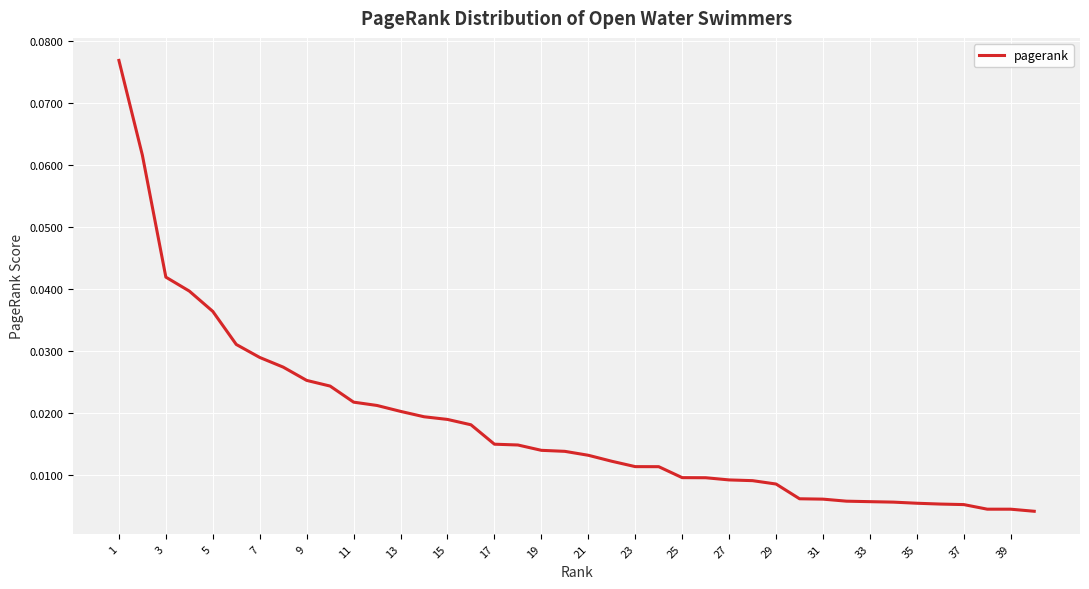

Reading left to right, list all the values displayed in this chart.

0.1	0.1	0.0	0.0	0.0	0.0	0.0	0.0	0.0	0.0	0.0	0.0	0.0	0.0	0.0	0.0	0.0	0.0	0.0	0.0	0.0	0.0	0.0	0.0	0.0	0.0	0.0	0.0	0.0	0.0	0.0	0.0	0.0	0.0	0.0	0.0	0.0	0.0	0.0	0.0